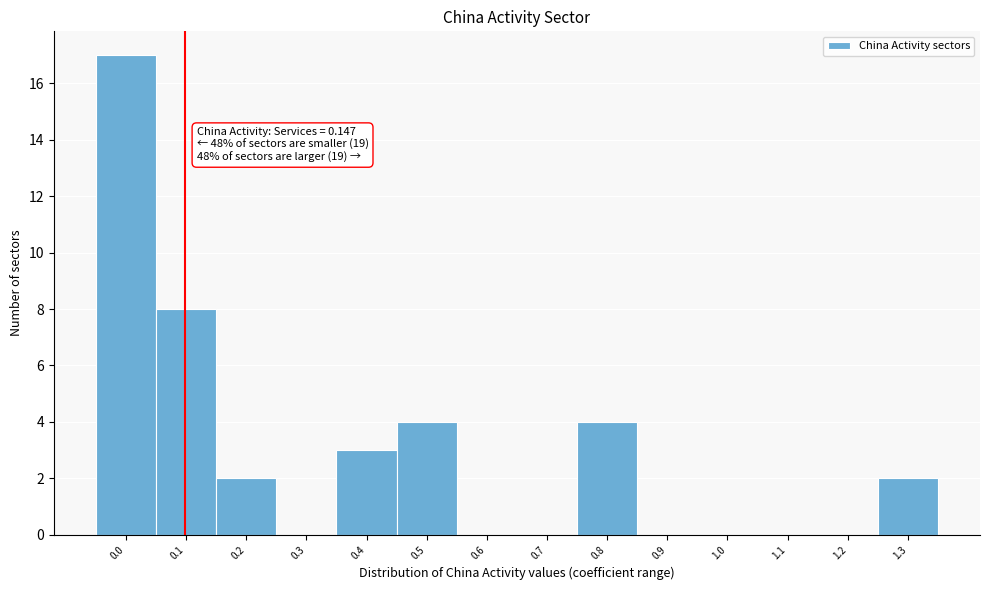

Reading left to right, what are all the values shown in this chart?

0.0=17	0.1=8	0.2=2	0.3=0	0.4=3	0.5=4	0.6=0	0.7=0	0.8=4	0.9=0	1.0=0	1.1=0	1.2=0	1.3=2